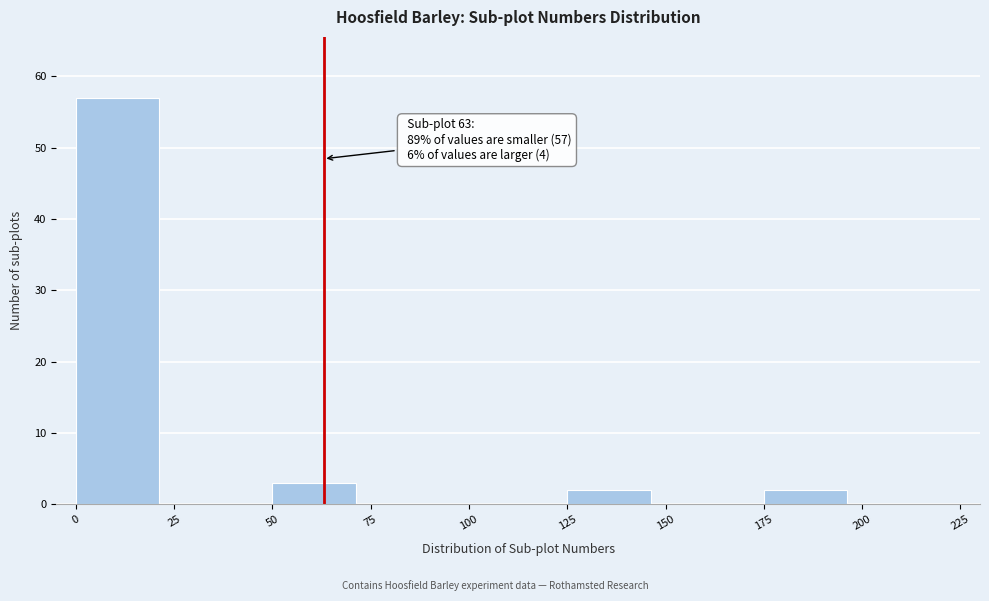

Which range on the x-axis has the tallest bar?

0 to 25